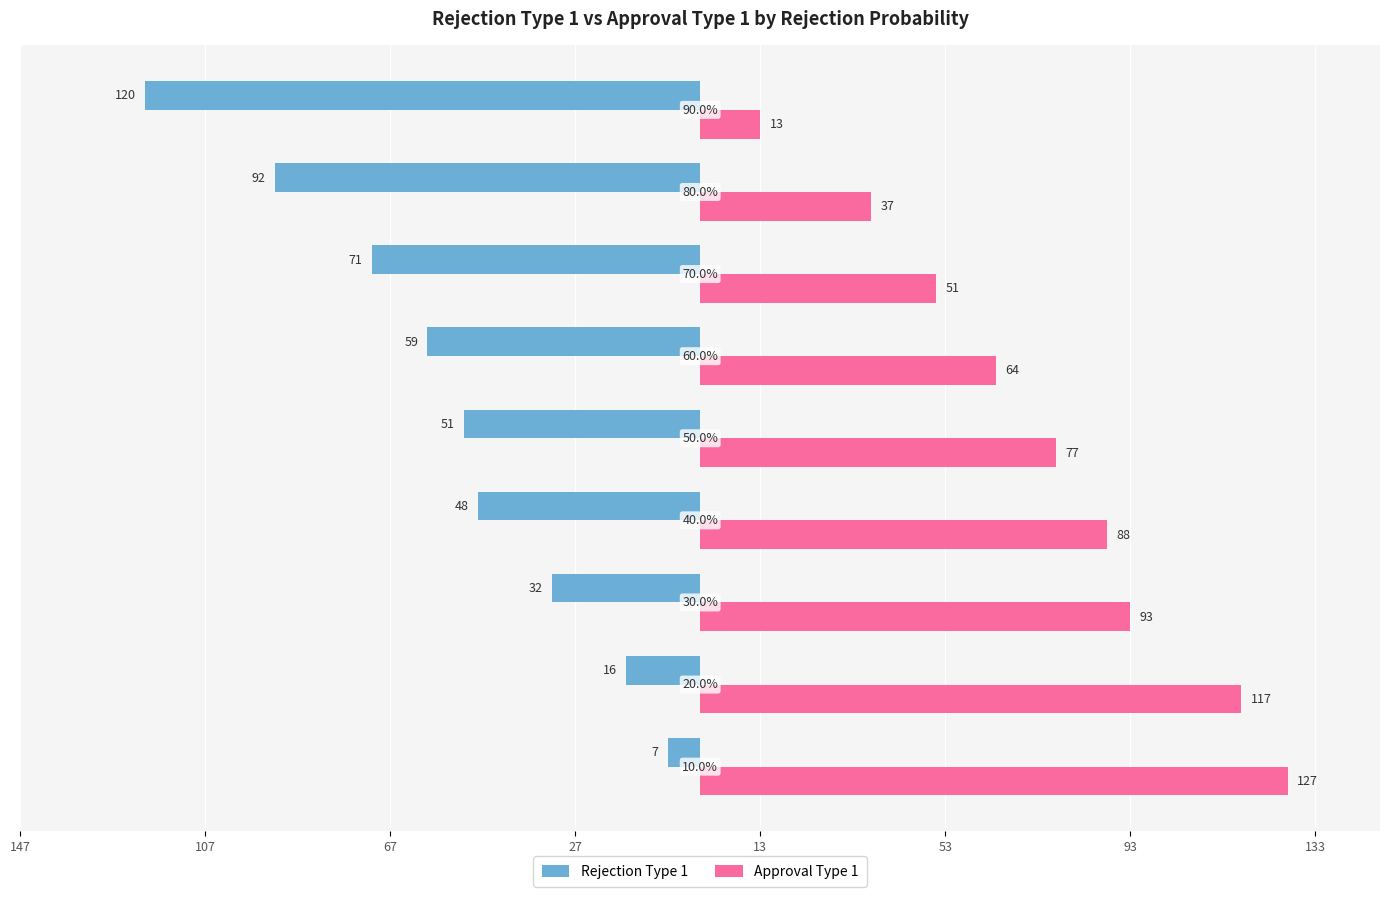

Count the Rejection Type 1 values in the range -71 to -32.

5